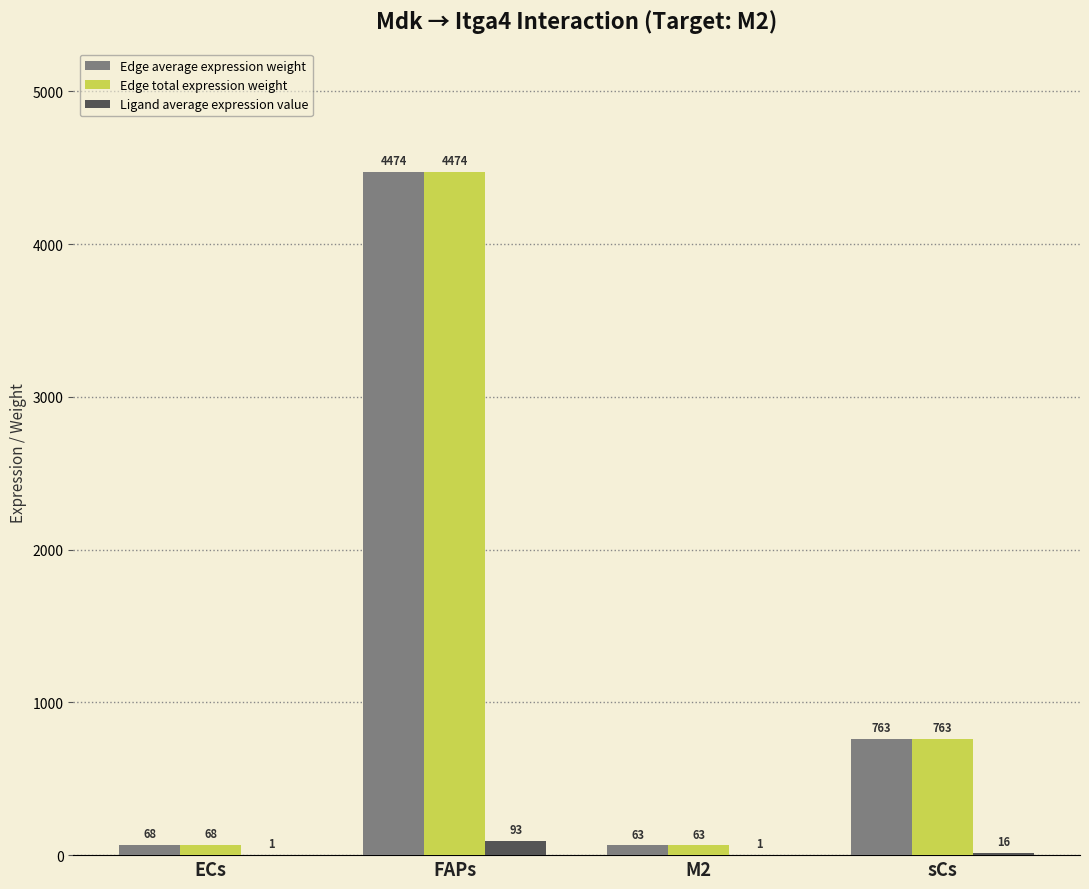

Is it true that Edge total expression weight equals 1353.3 at sCs?

False